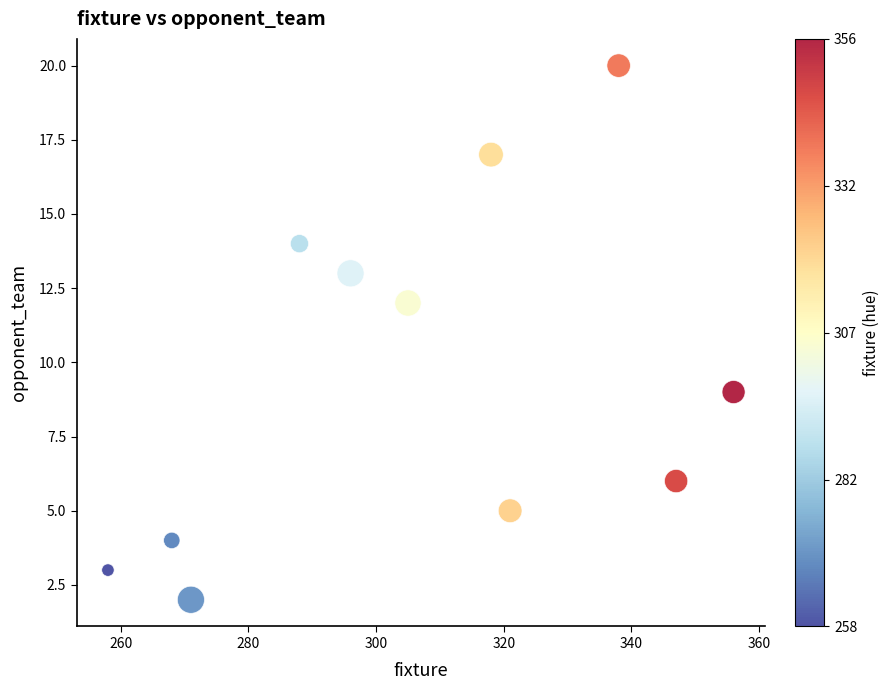

What is the range of Y values (max minus min)?

18